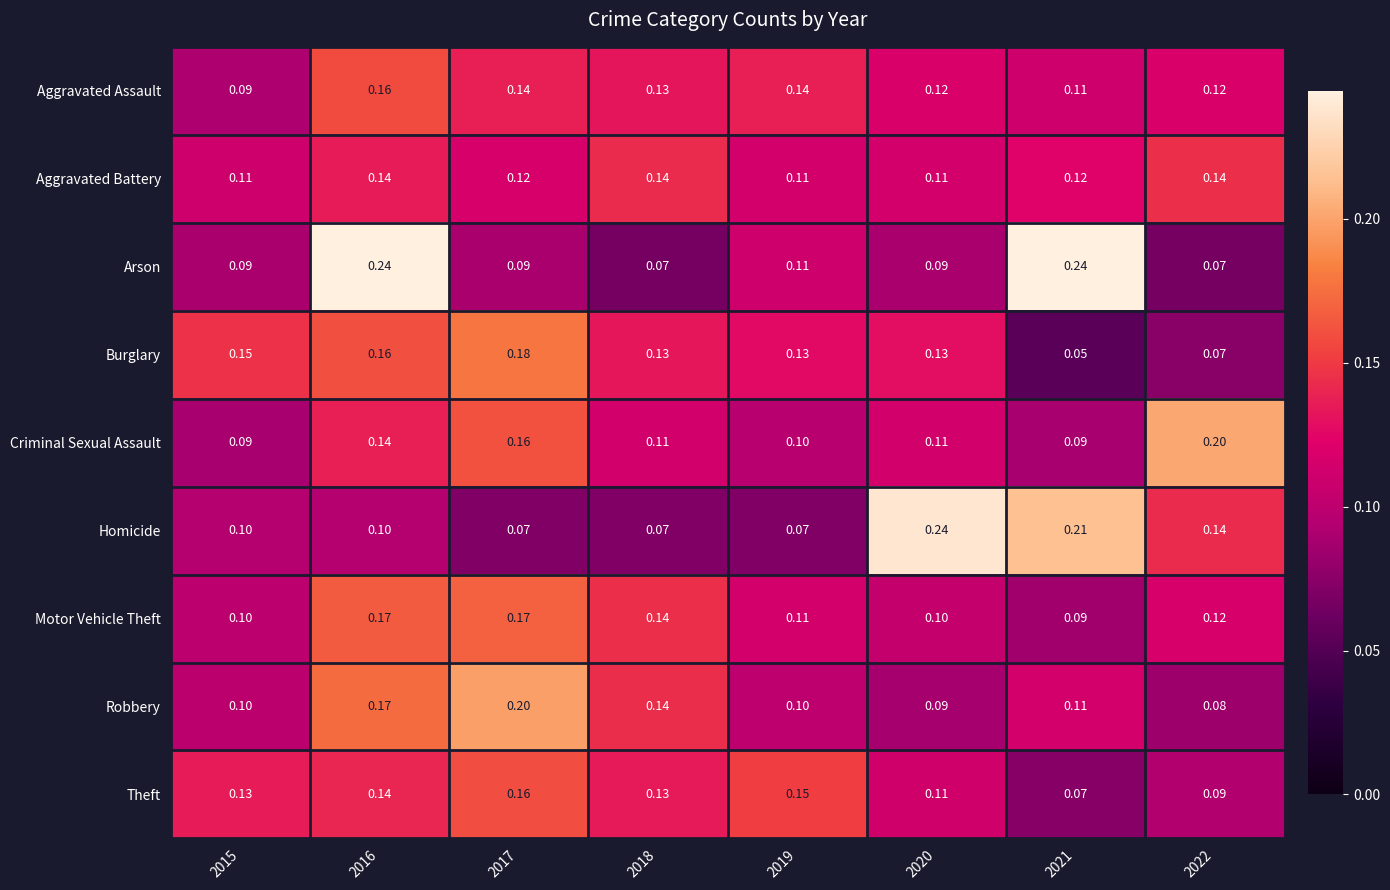

Is the value of Theft at 2018 greater than the value of Motor Vehicle Theft at 2016?

No